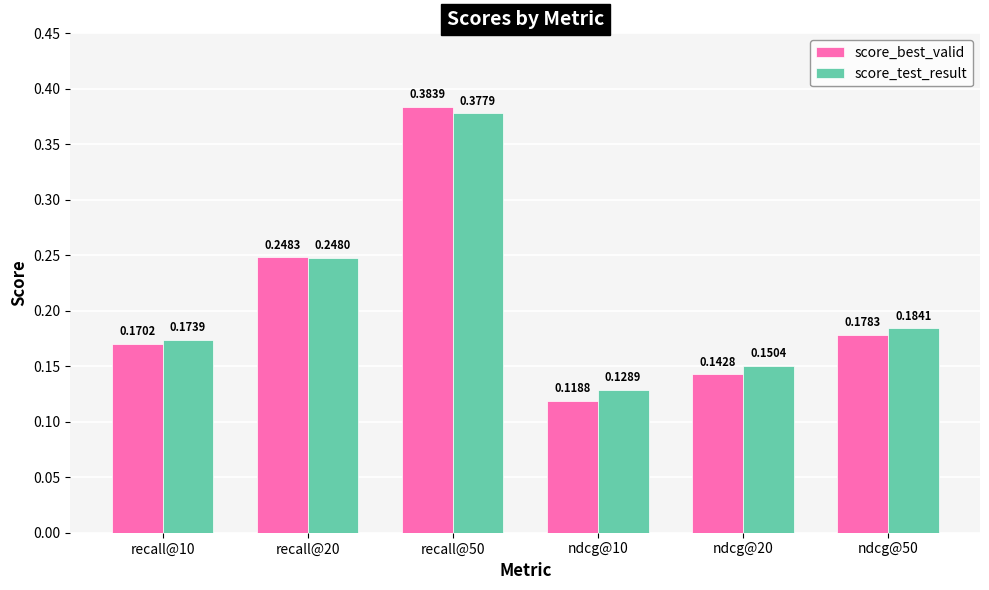

What is the sum of the score_best_valid values at recall@50 and recall@10?

0.6